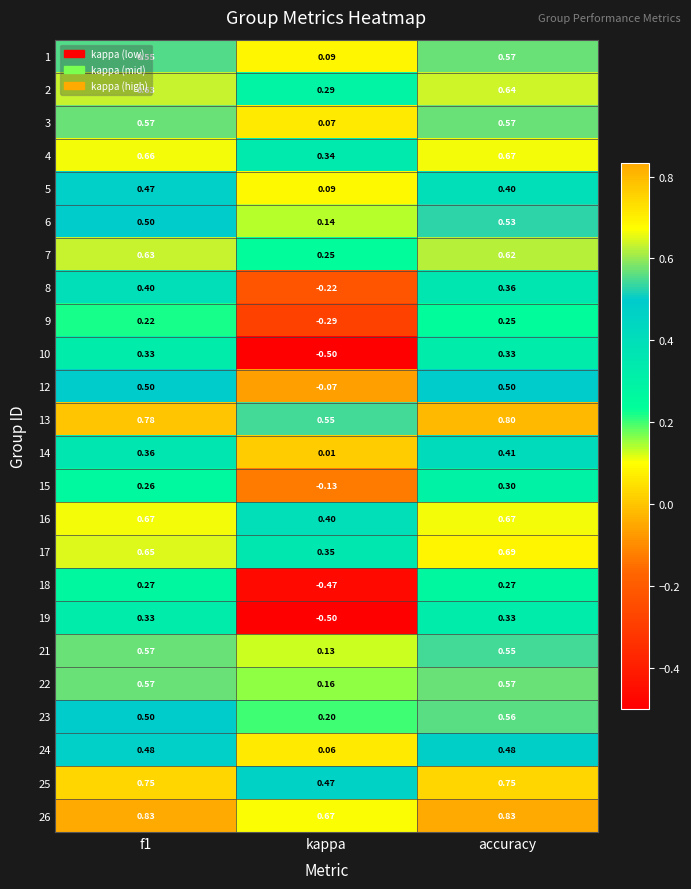

Where is 6 nearest to the value 0?

kappa